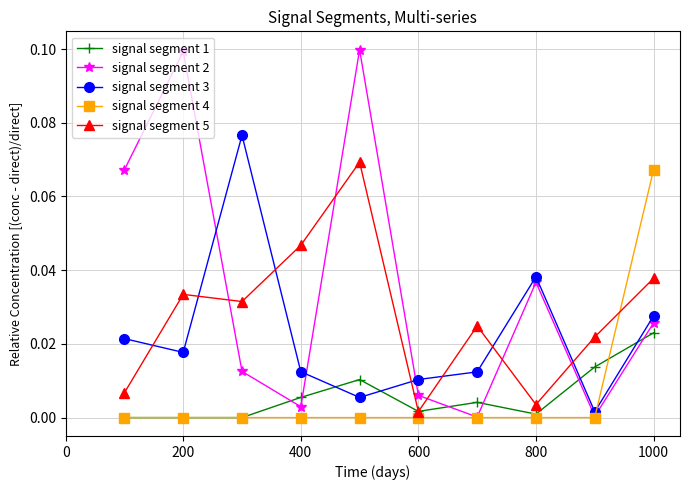

How many times do signal segment 5 and signal segment 3 cross each other?

7